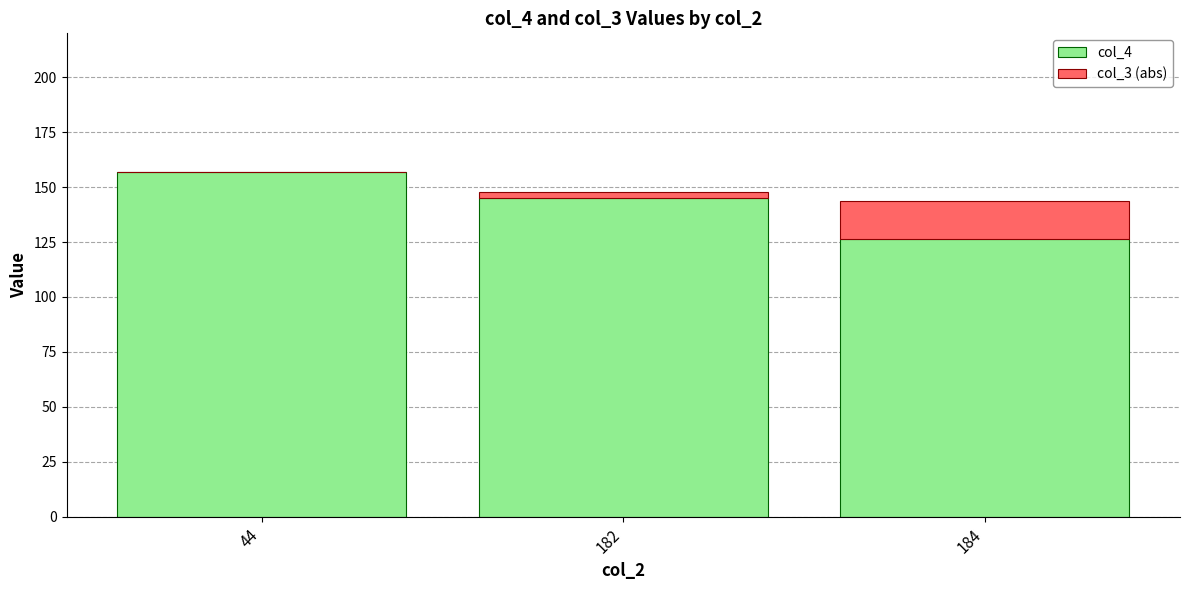

Are the bars grouped side by side (vs. stacked)?

No